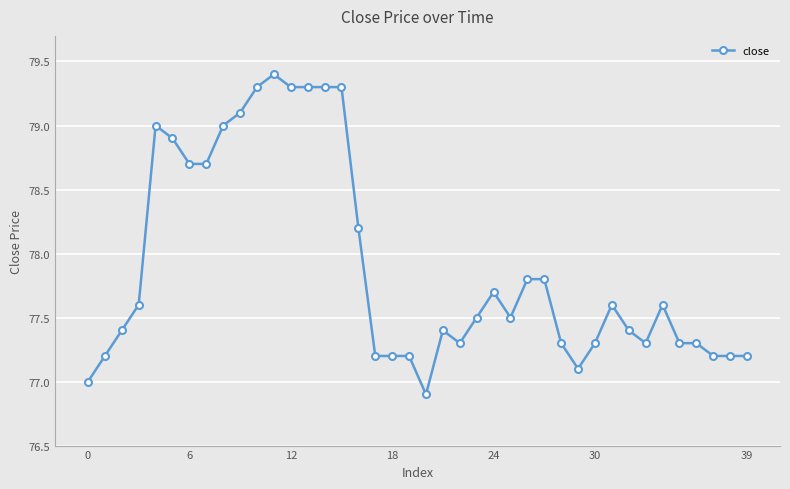

How many lines are shown in the chart?

1